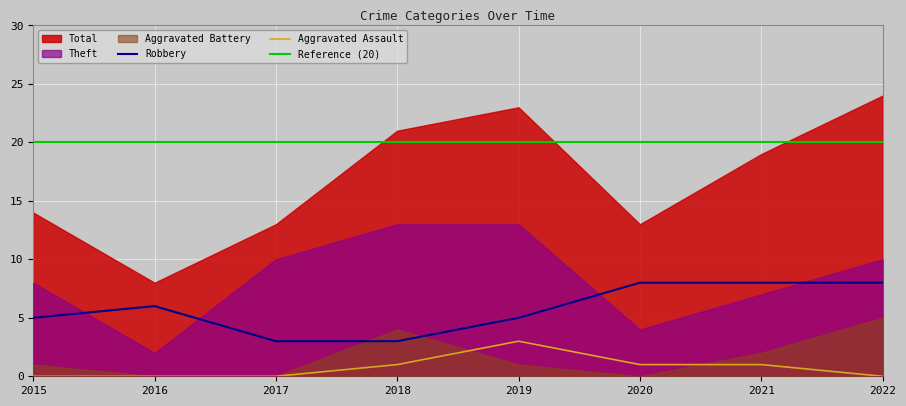

Count the Aggravated Assault values in the range 0 to 1.

7